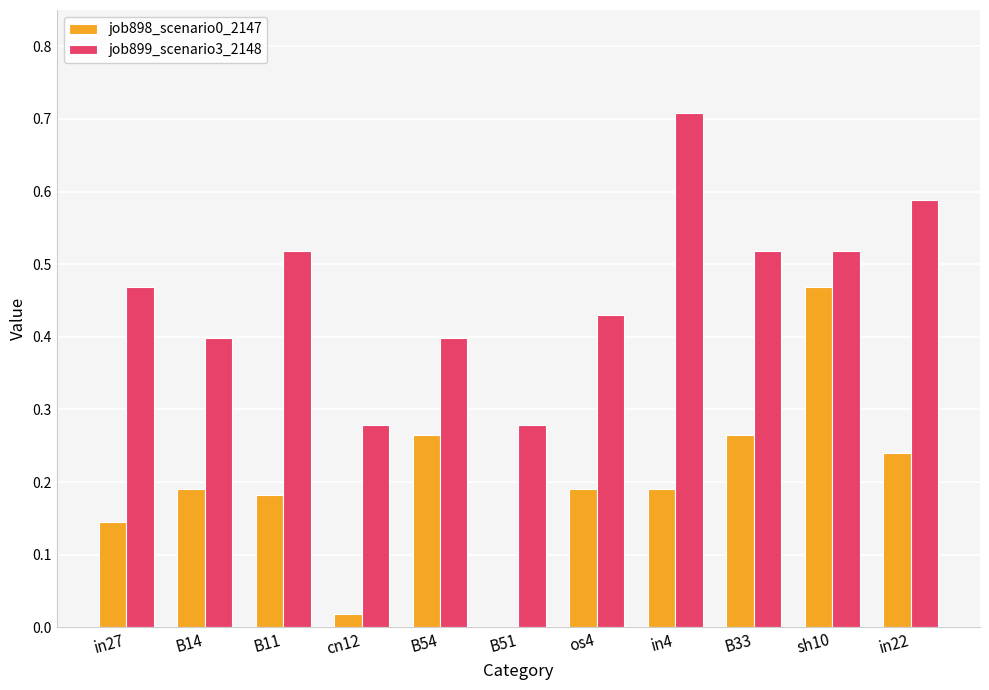

The job898_scenario0_2147 series shows 0.3 at B14. True or false?

False